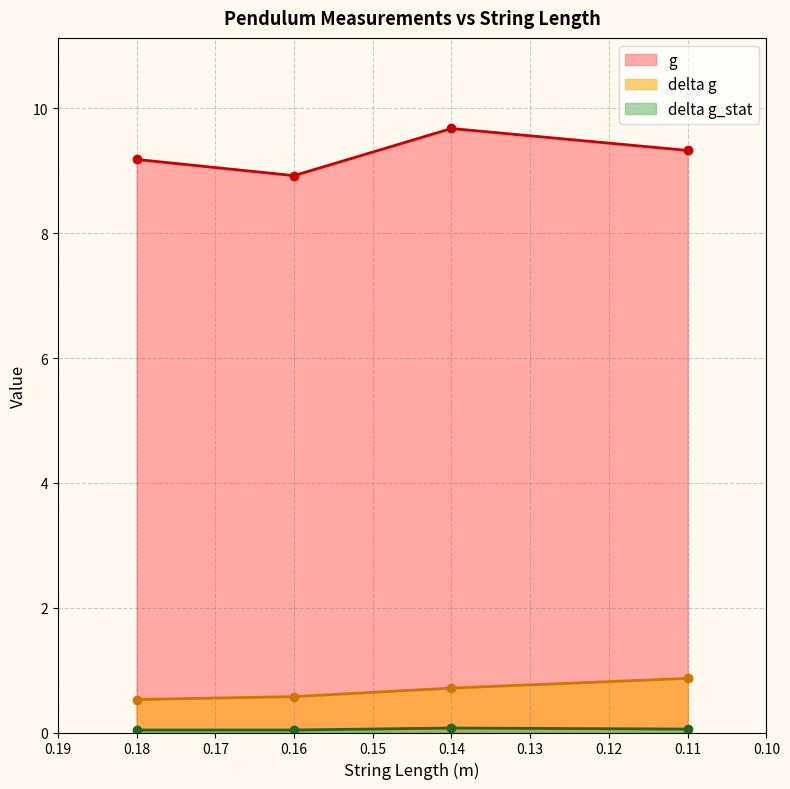

Which series has the largest total across all categories?

g